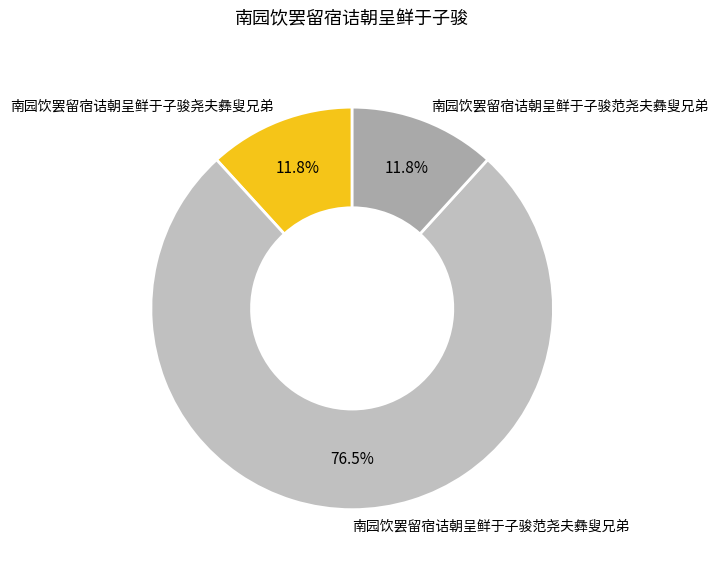

What is the smallest slice in the pie chart?

南园饮罢留宿诘朝呈鲜于子骏范尧夫彝叟兄弟